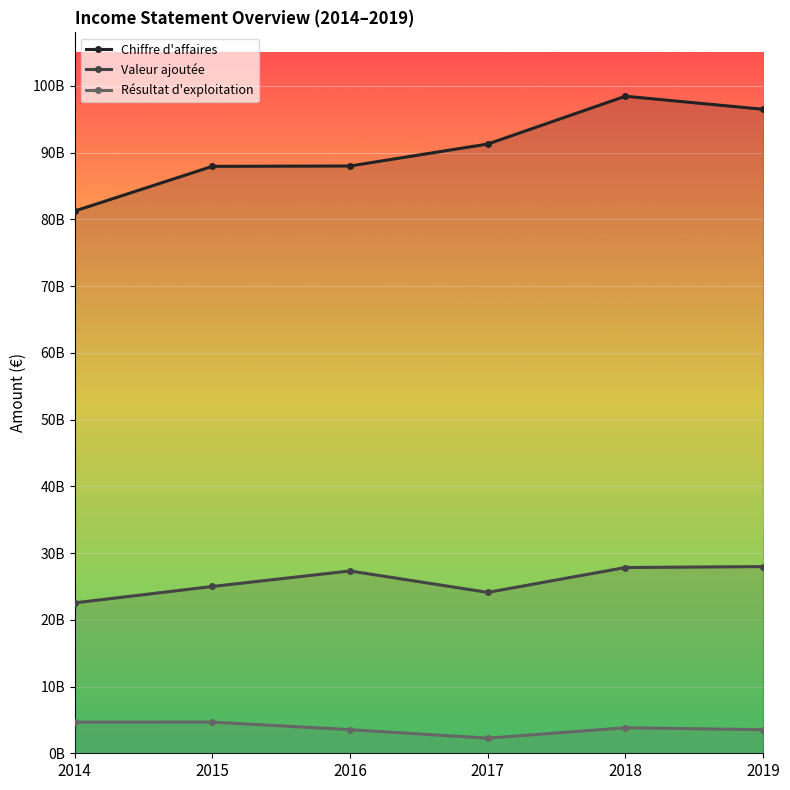

True or false: Valeur ajoutée and Résultat d'exploitation intersect in this chart.

False